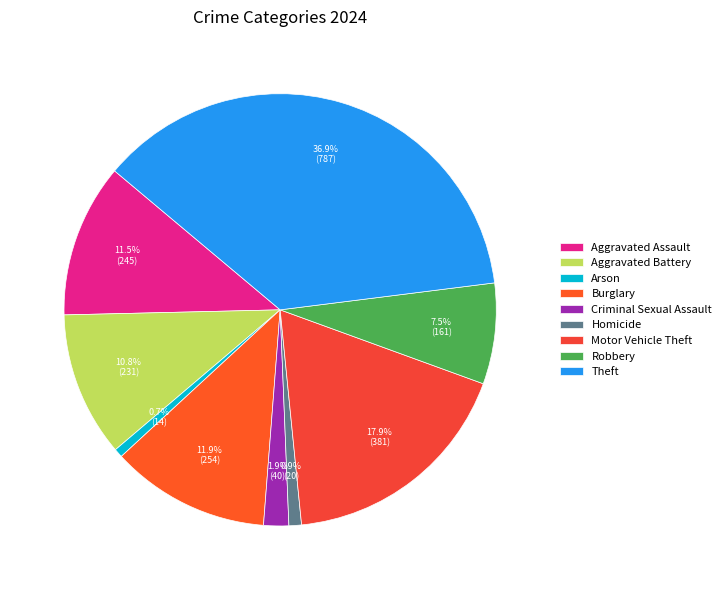

What is the ratio of the value at Robbery to the value at Homicide?

8.1